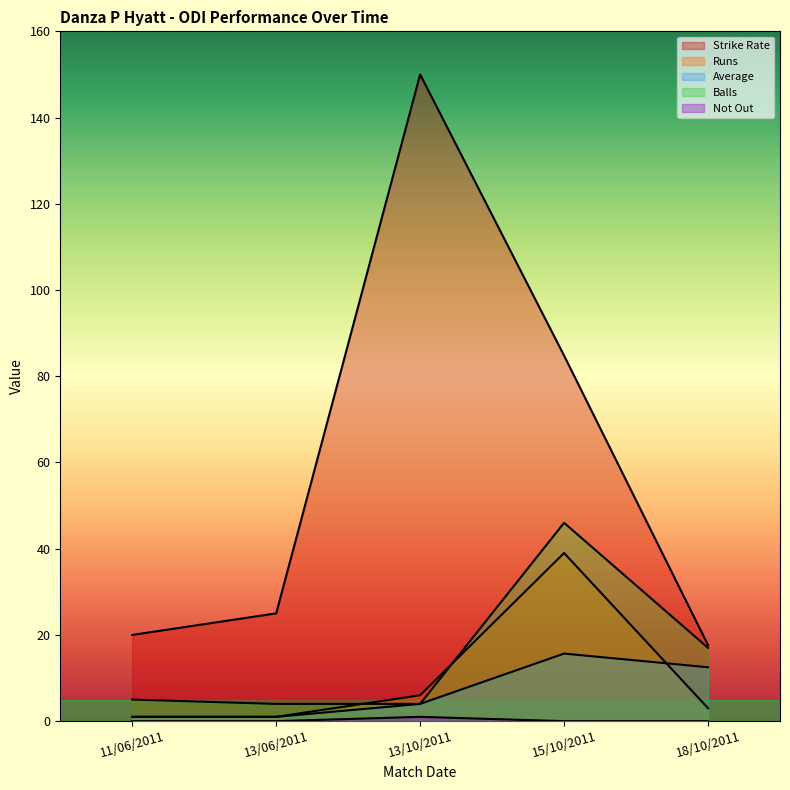

Reading left to right, transcribe all the data shown in this chart.

Strike Rate: 11/06/2011=20.0	13/06/2011=25.0	13/10/2011=150.0	15/10/2011=84.8	18/10/2011=17.6
Runs: 11/06/2011=1.0	13/06/2011=1.0	13/10/2011=6.0	15/10/2011=39.0	18/10/2011=3.0
Average: 11/06/2011=1.0	13/06/2011=1.0	13/10/2011=4.0	15/10/2011=15.7	18/10/2011=12.5
Balls: 11/06/2011=5.0	13/06/2011=4.0	13/10/2011=4.0	15/10/2011=46.0	18/10/2011=17.0
Not Out: 11/06/2011=0.0	13/06/2011=0.0	13/10/2011=1.0	15/10/2011=0.0	18/10/2011=0.0